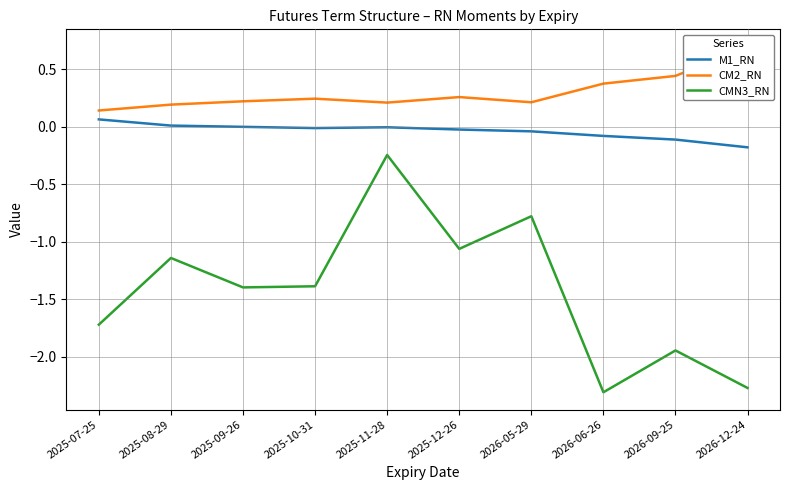

True or false: CMN3_RN and M1_RN cross at least once.

False